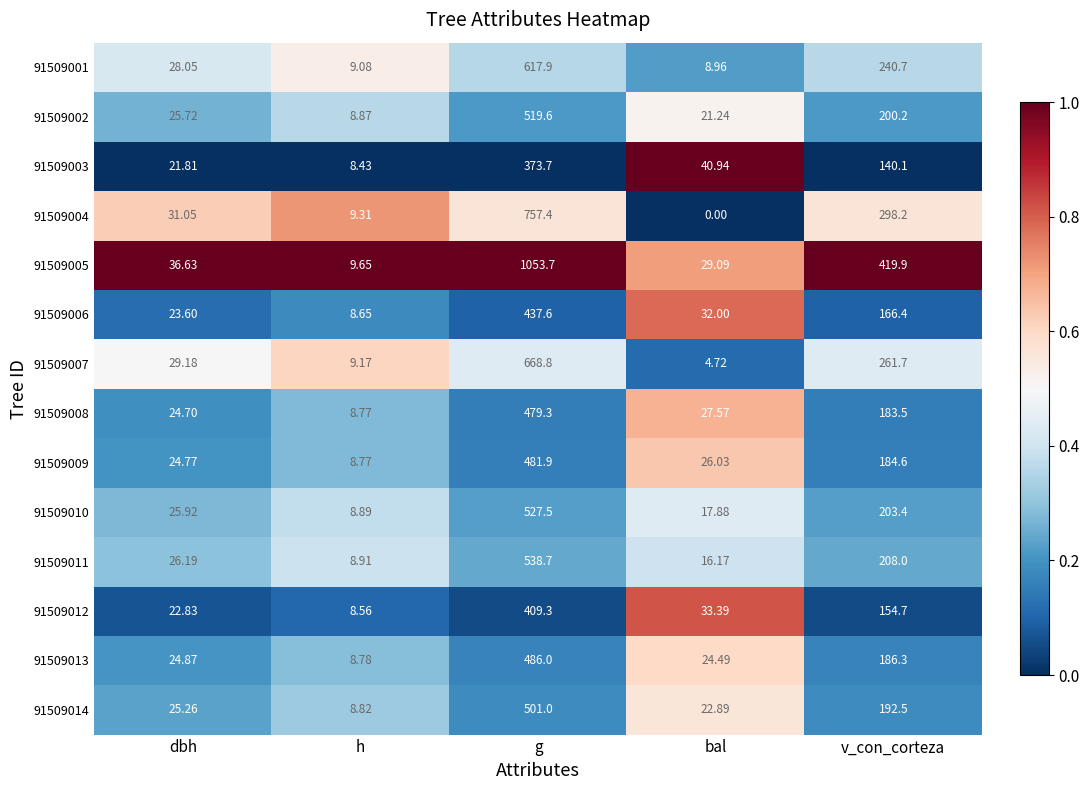

Which series changed the most between h and g?

91509005